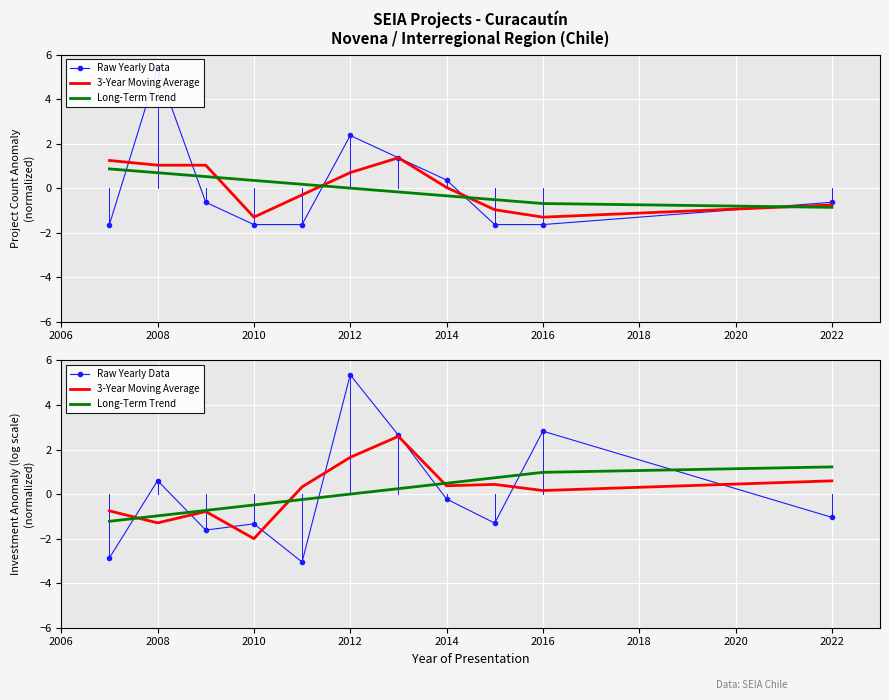

What is the maximum value shown in the chart?

5.4